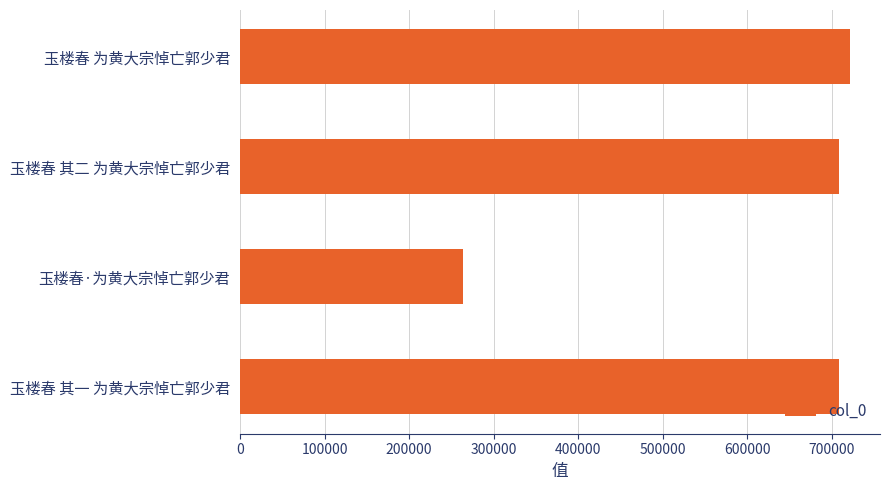

What is the approximate value at 玉楼春·为黄大宗悼亡郭少君?

263615